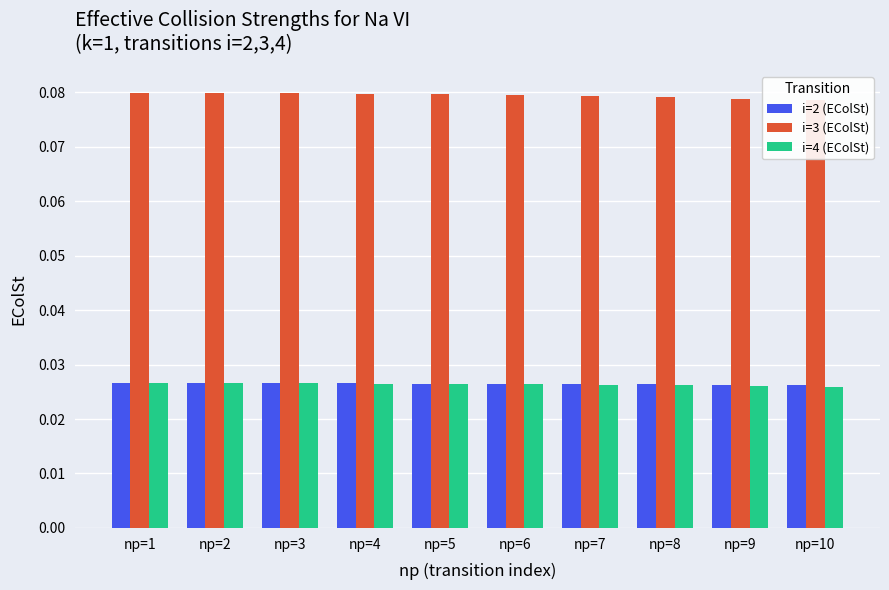

Does the chart contain stacked bars?

No